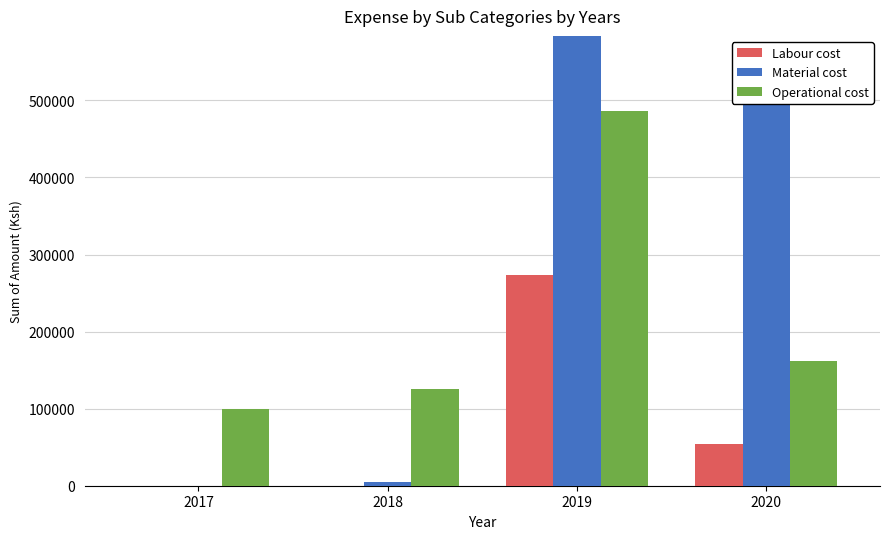

True or false: Operational cost has a value of 276613.0 at 2020.

False